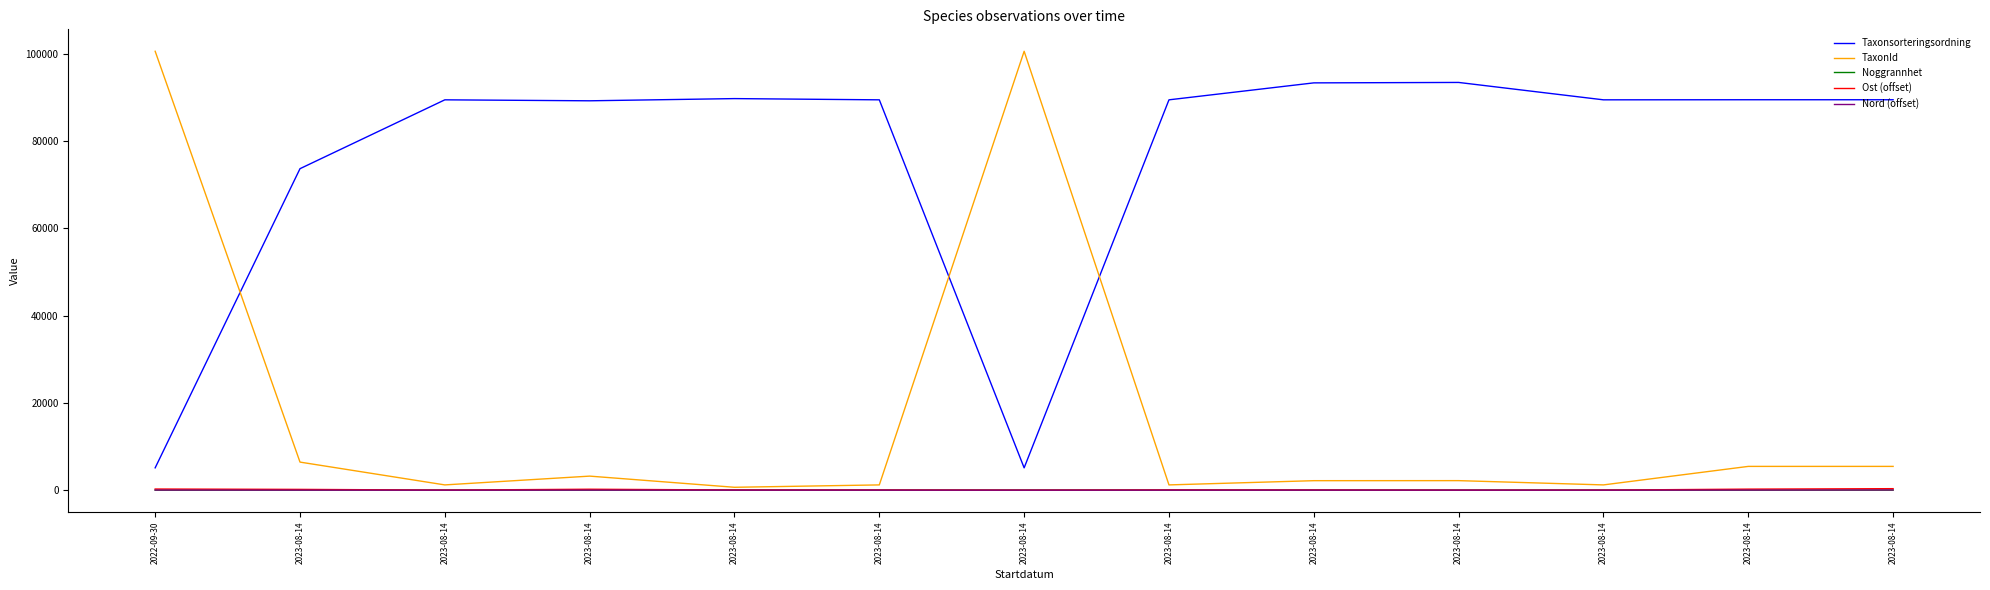

What is the sum of all Noggrannhet values?

121.0